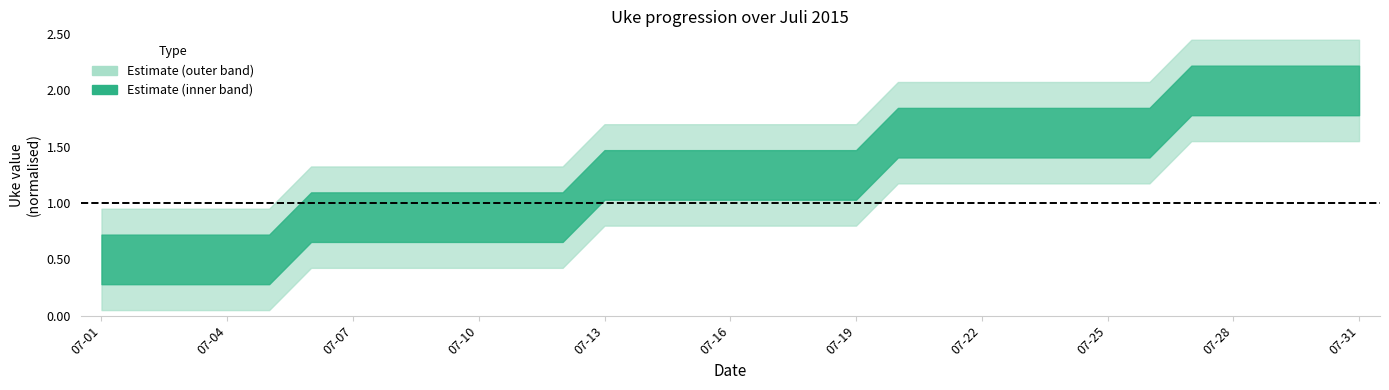

At which label is Sum closest to 0?

2015-07-01